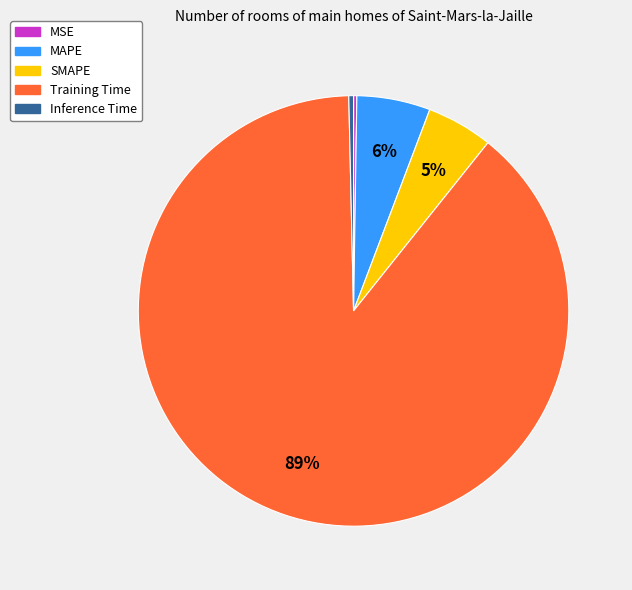

Is Training Time the majority of the pie?

Yes